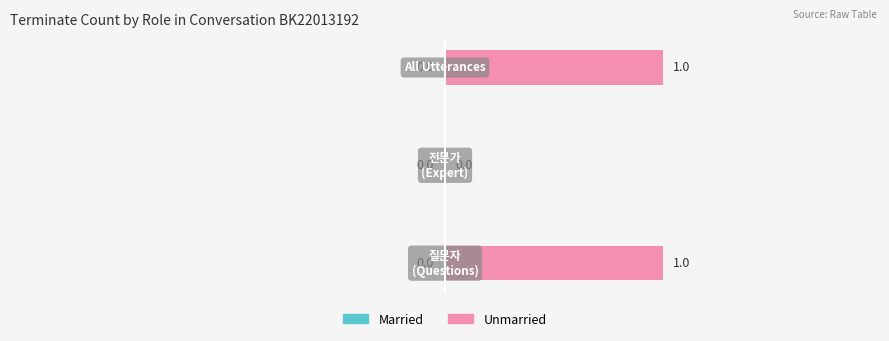

How many values are between 0 and 1?

3